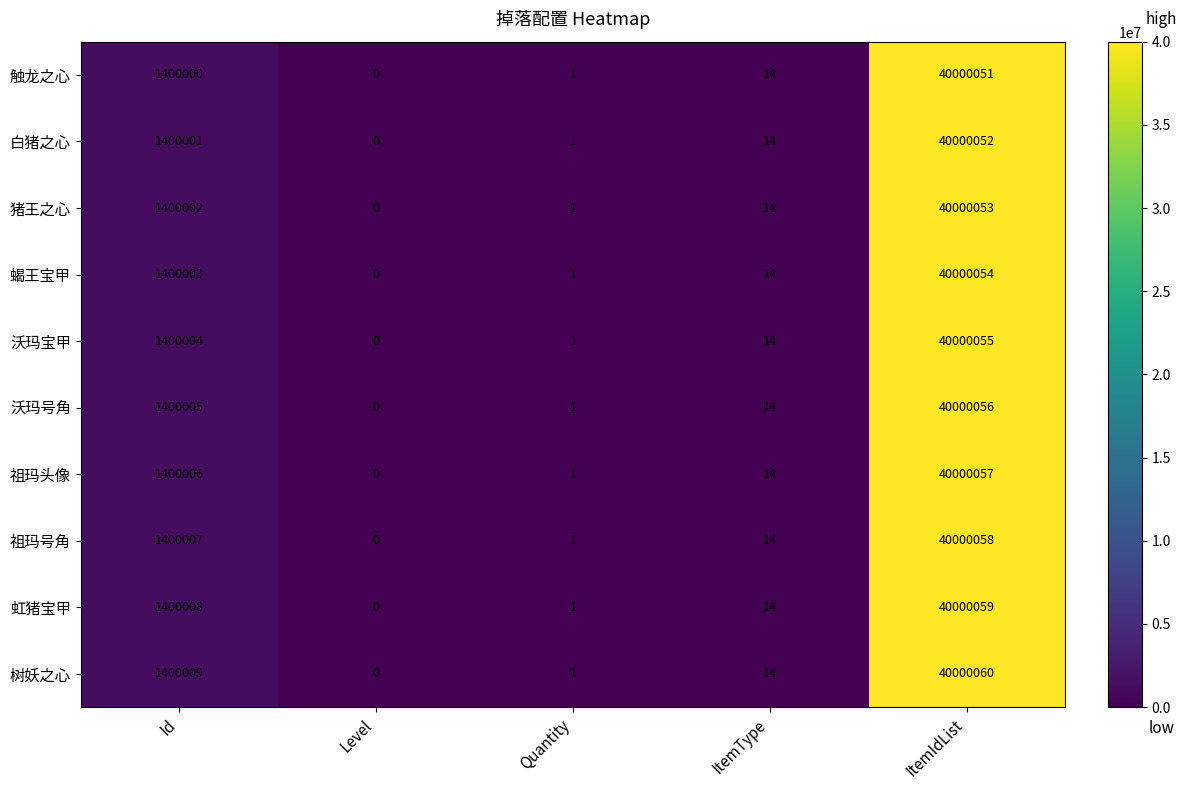

What is the difference between the maximum and second lowest values in the 白猪之心 series?

40000051